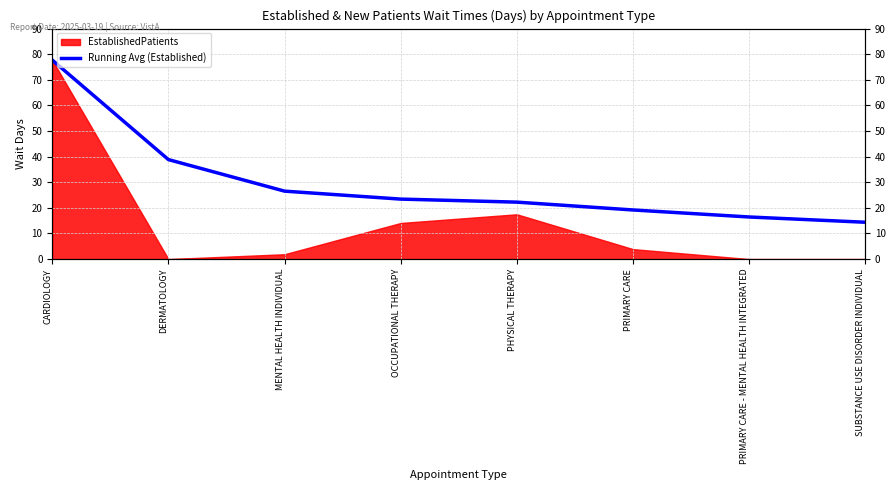

Where is the data nearest to the value 46?

DERMATOLOGY